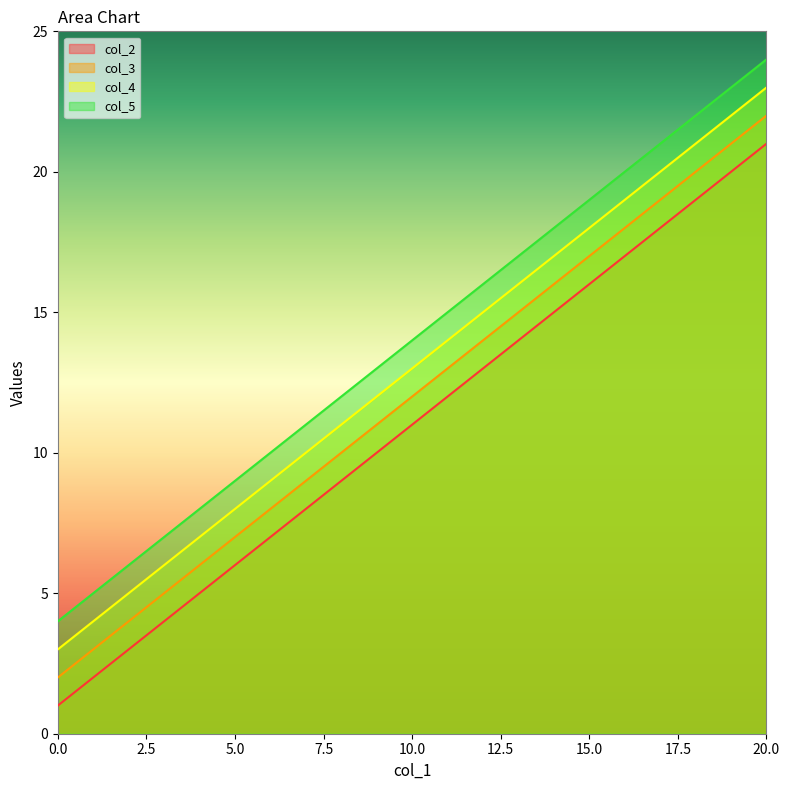

True or false: col_5 has more than 1 points higher than both neighbors.

False